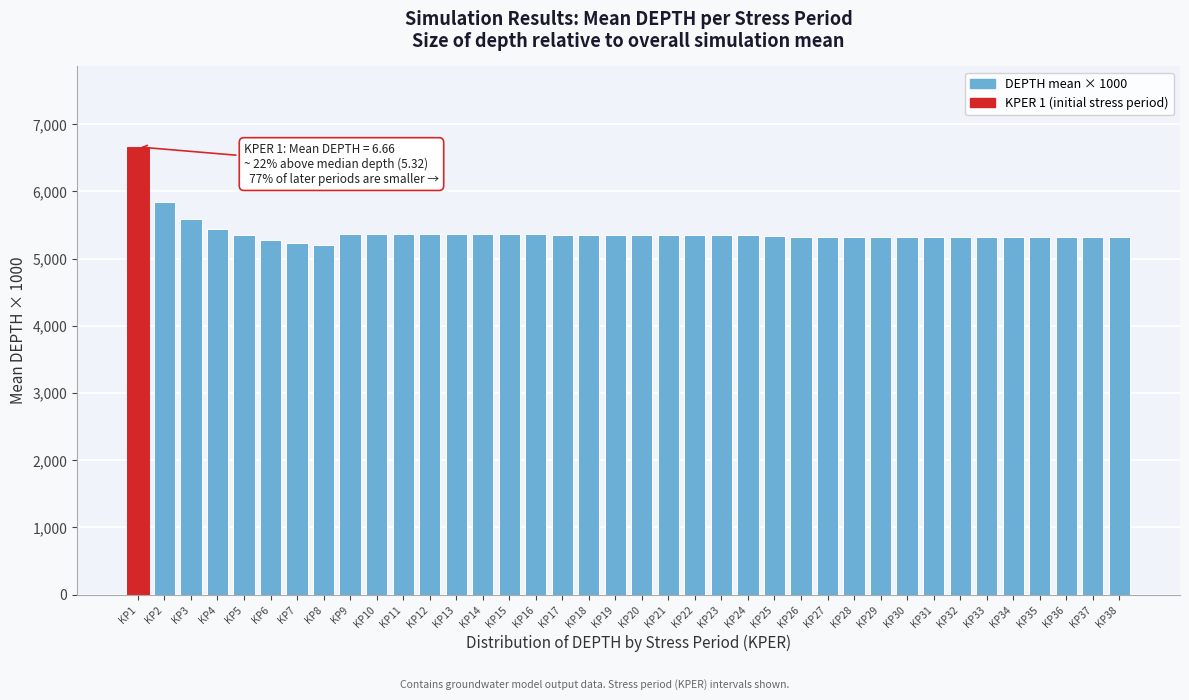

The value at KP36 is 5318. True or false?

True